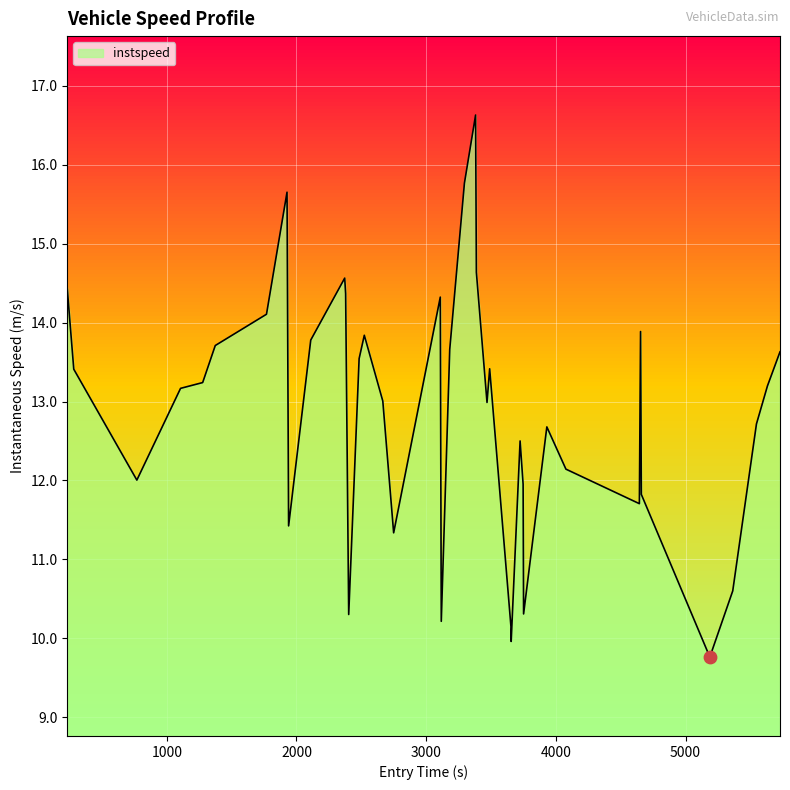

What is the difference between the maximum and minimum values?

6.9